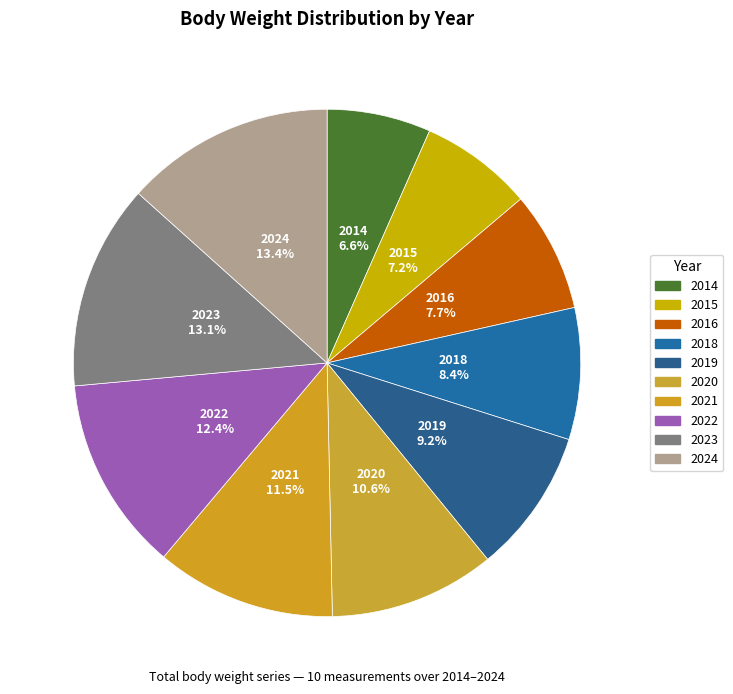

True or false: 2014 accounts for 7% of the total.

True